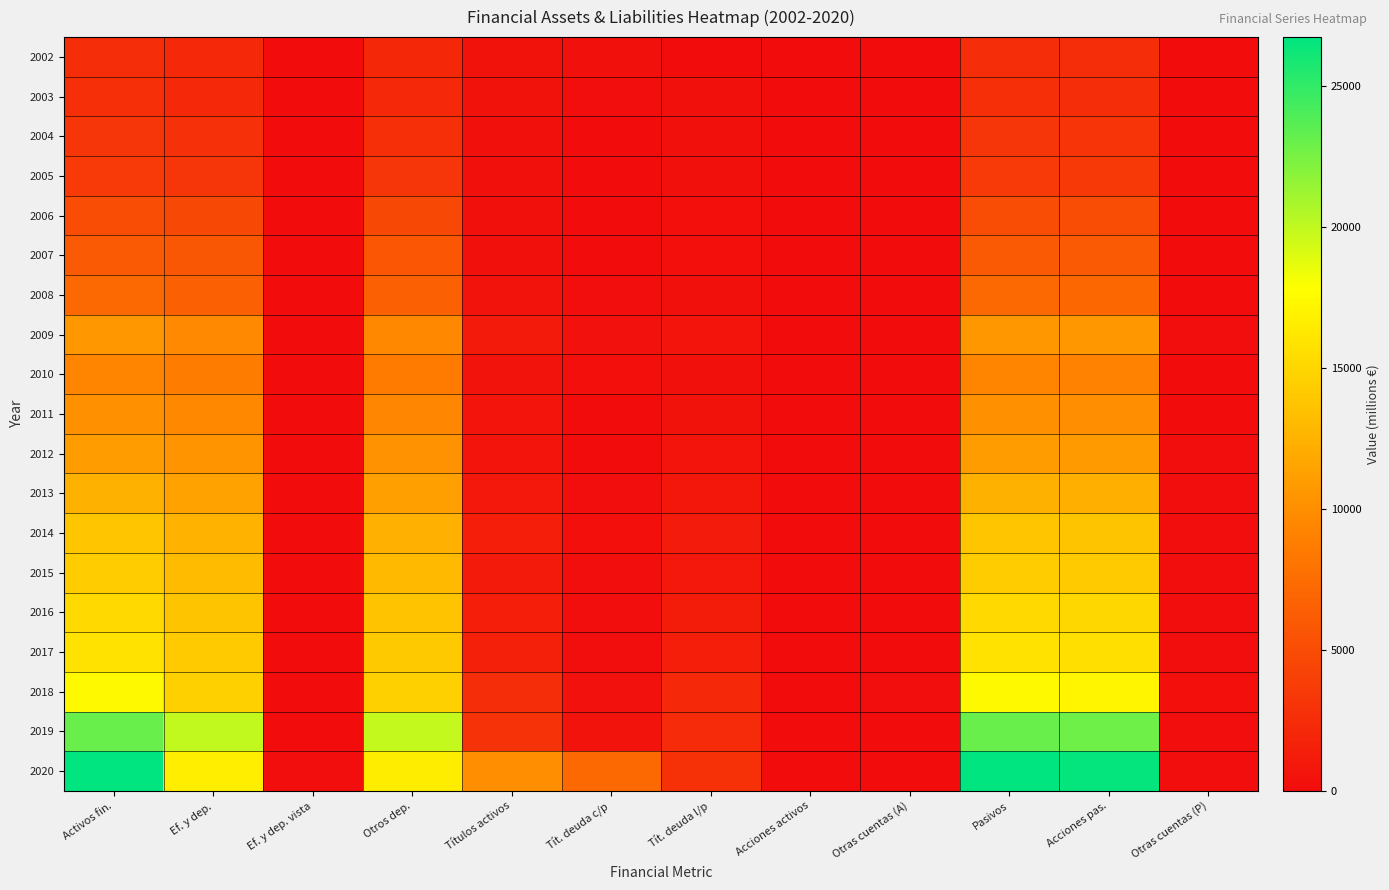

Which series has the largest range (max minus min)?

2020